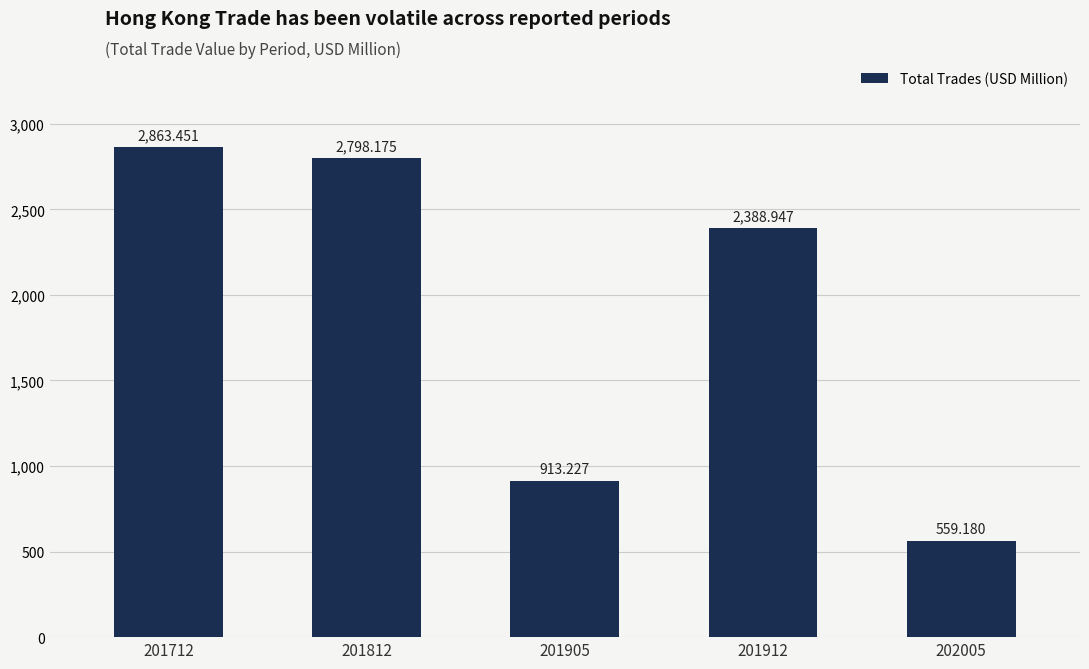

What is the difference between the second highest and minimum values?

2239.0